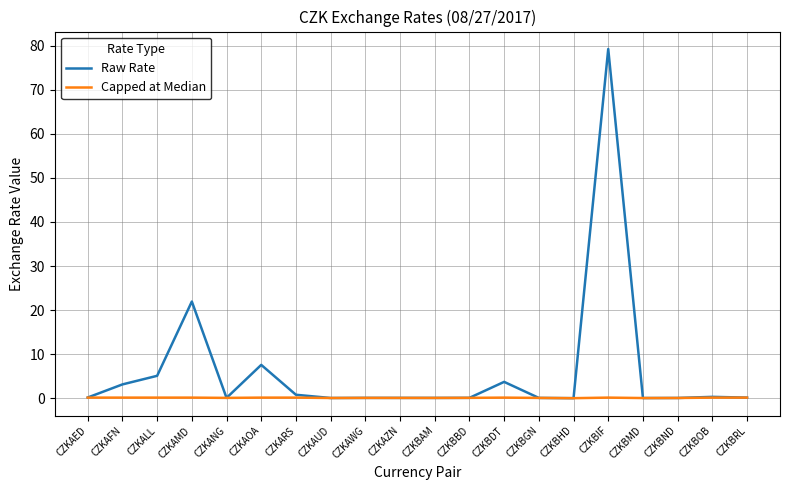

At which label is Raw Rate closest to 39?

CZKAMD